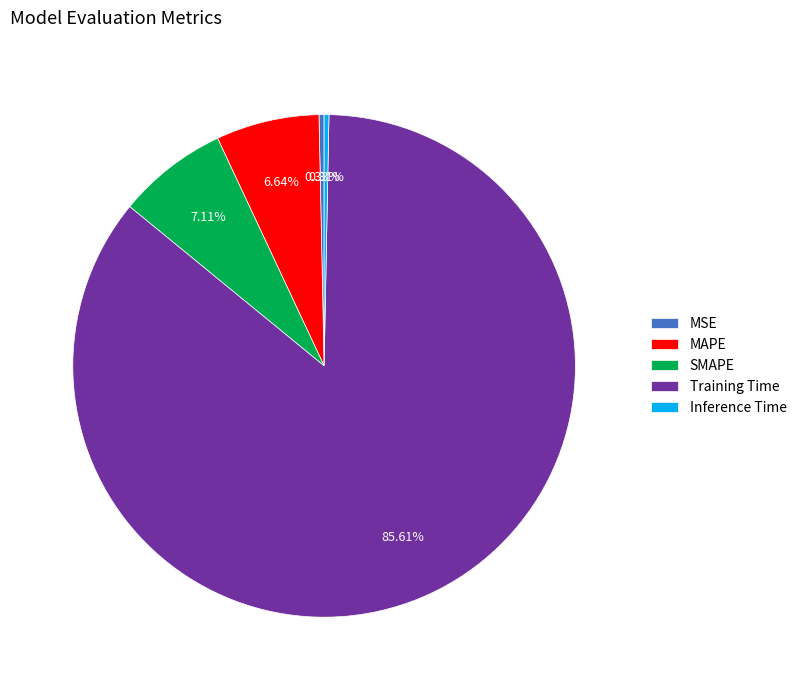

Do MAPE and Training Time together represent more than half of the pie?

Yes